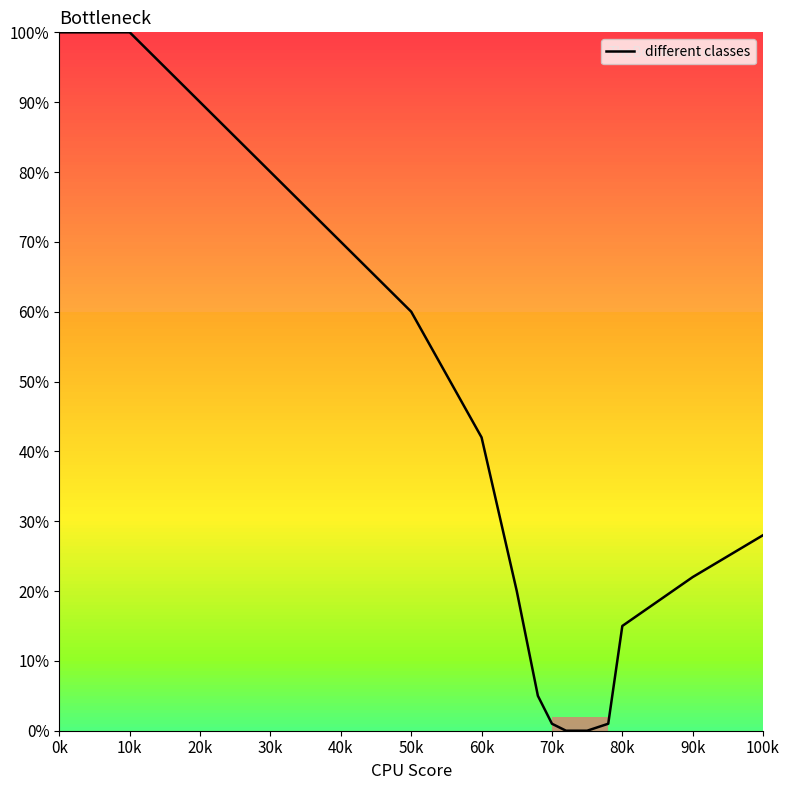

How many lines are shown in the chart?

1